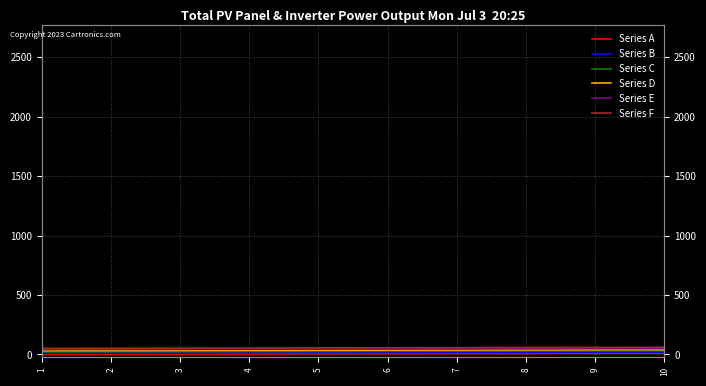

How many lines are shown in the chart?

6